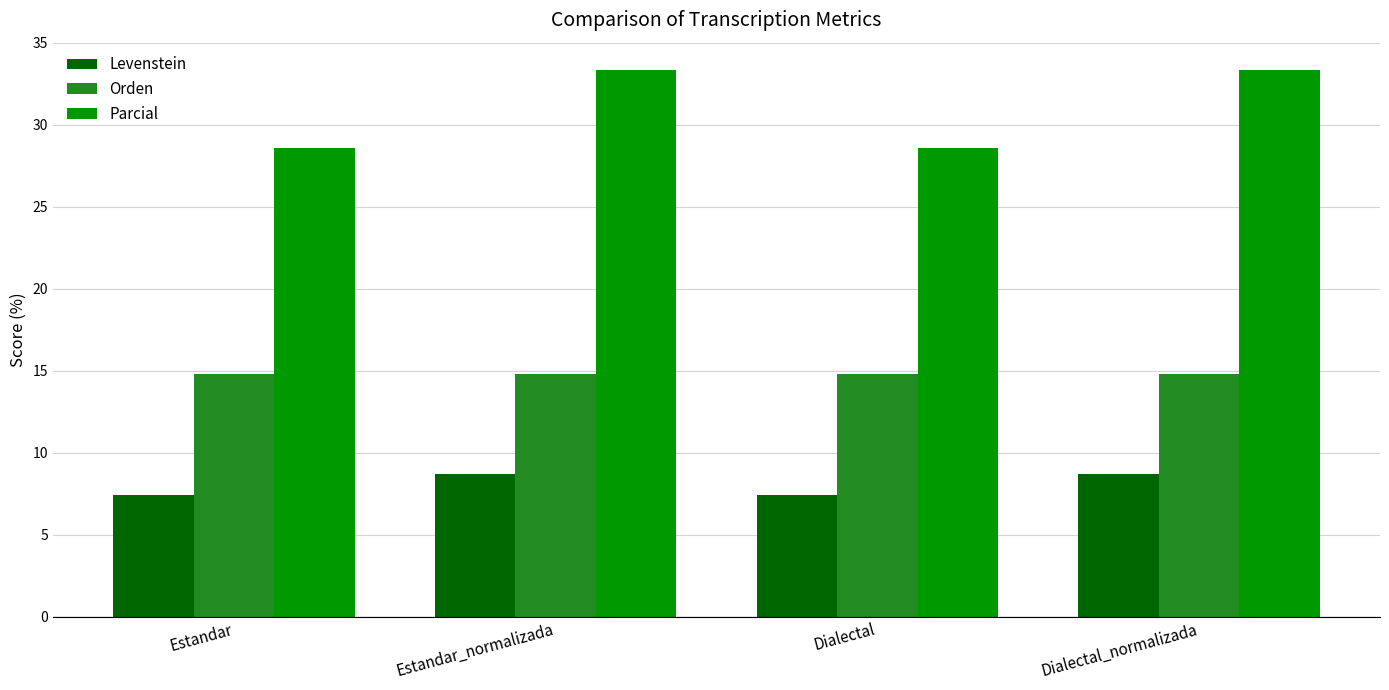

What is the label of the 4th bar from the right?

Estandar